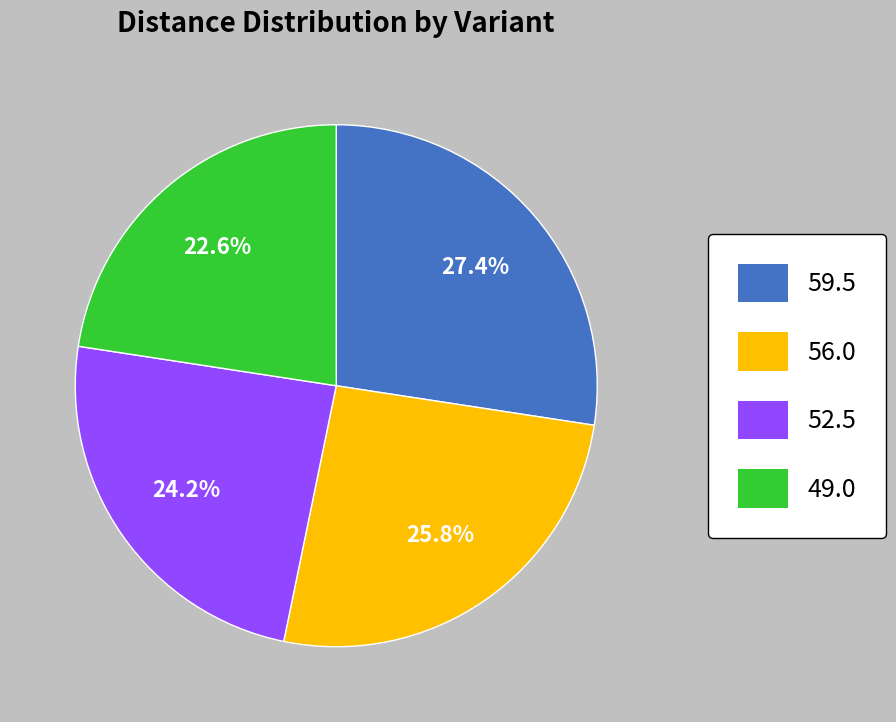

Does any single category account for the majority?

No